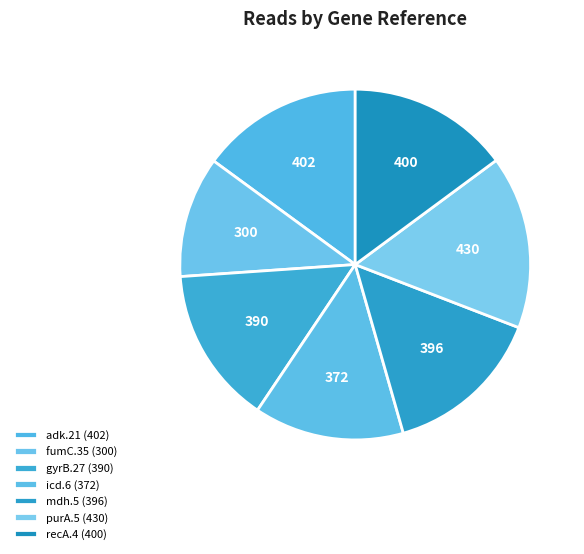

Which slice is the largest?

purA.5